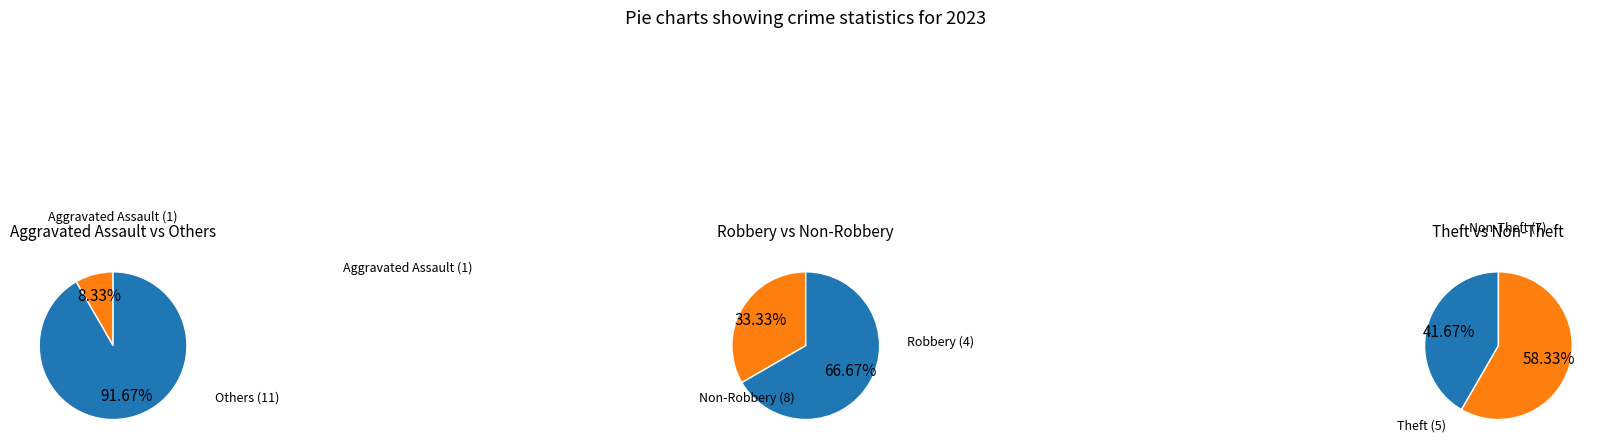

To the nearest percent, what percentage of the pie is Robbery?

33%